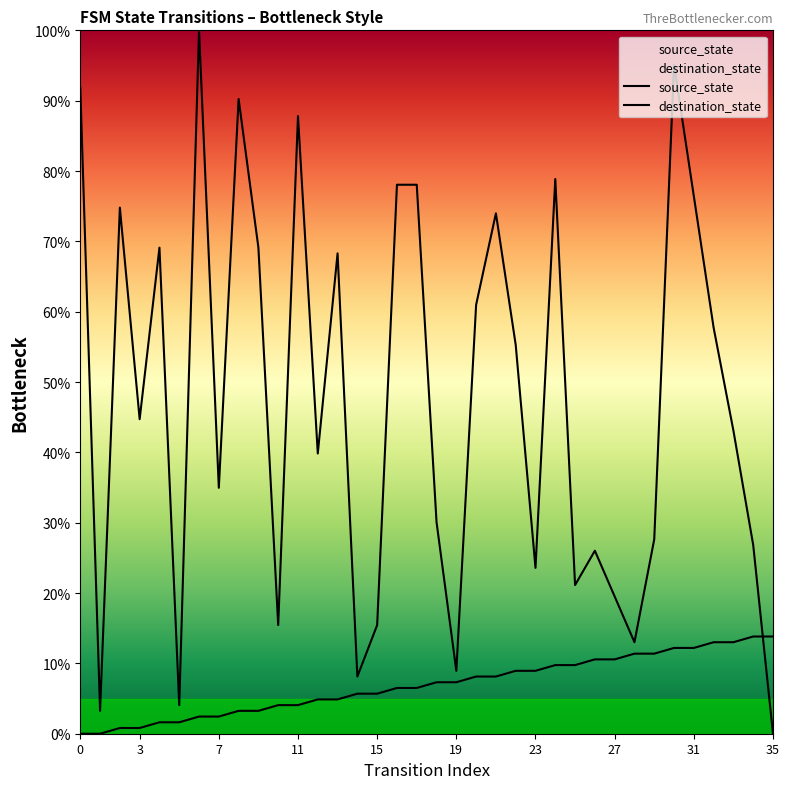

Where do destination_state and source_state first cross each other?

34 and 35